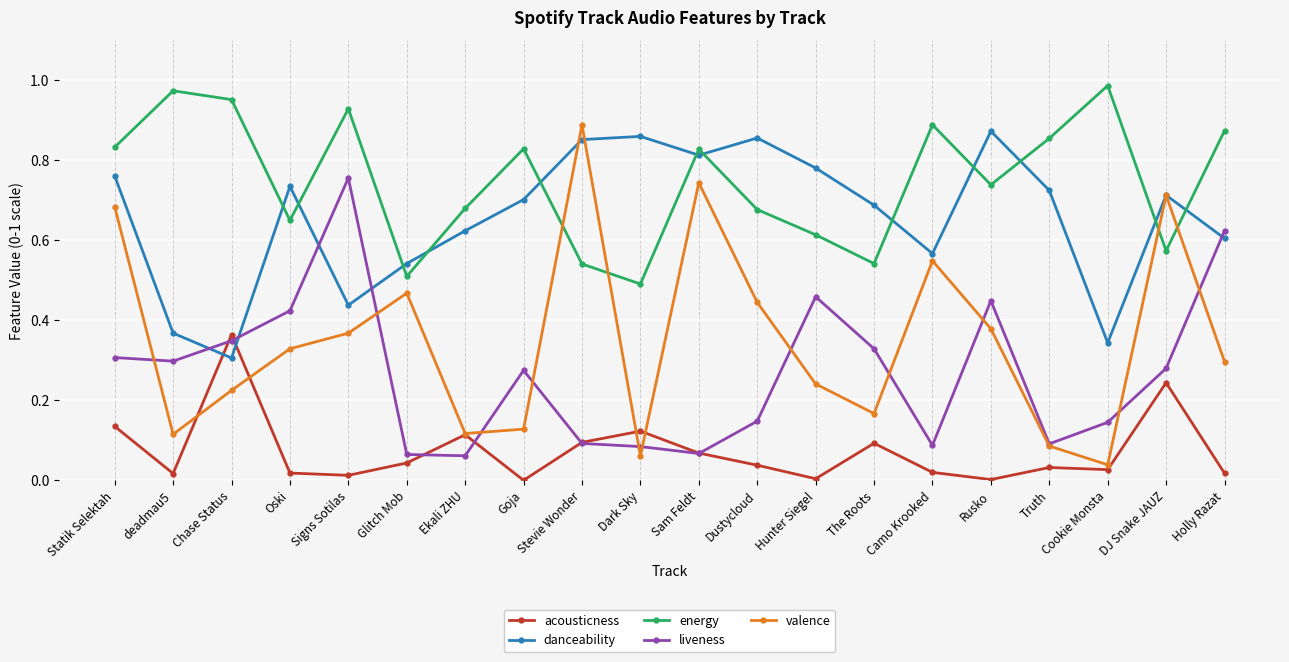

How many series are shown in this chart?

5